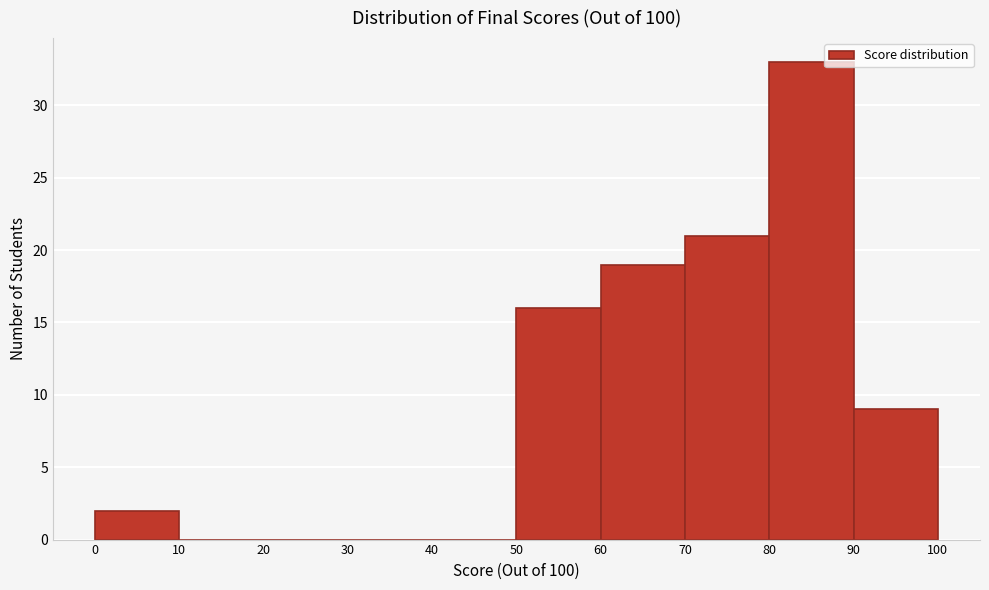

What is the height of the bar covering 70 to 80 on the x-axis? The values are not printed on the chart, so give them approximately, as read against the axis.

21